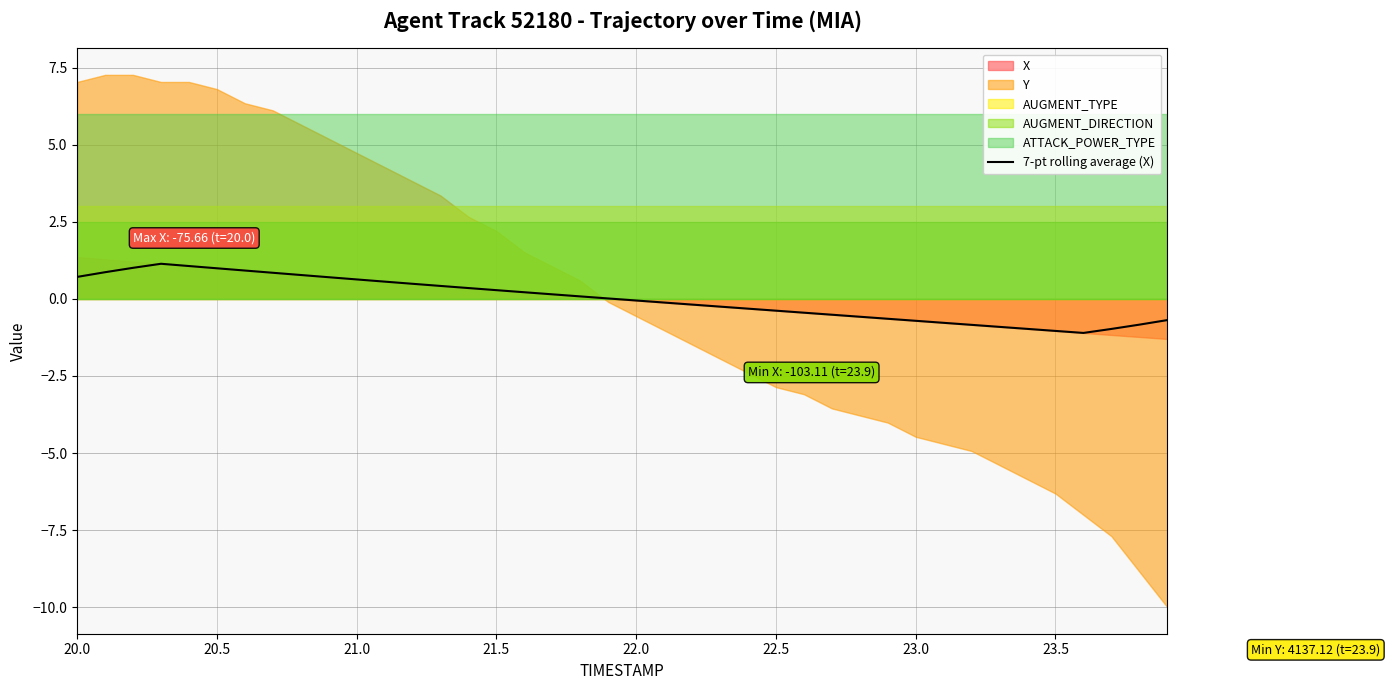

What is the difference between the maximum and minimum values?

2.2